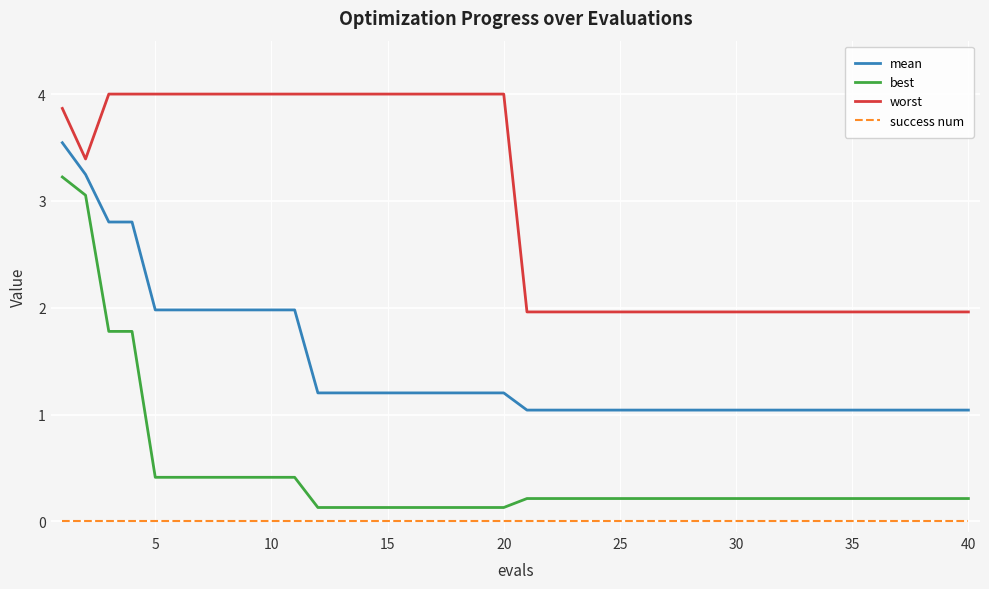

Which series has the widest spread of values?

best